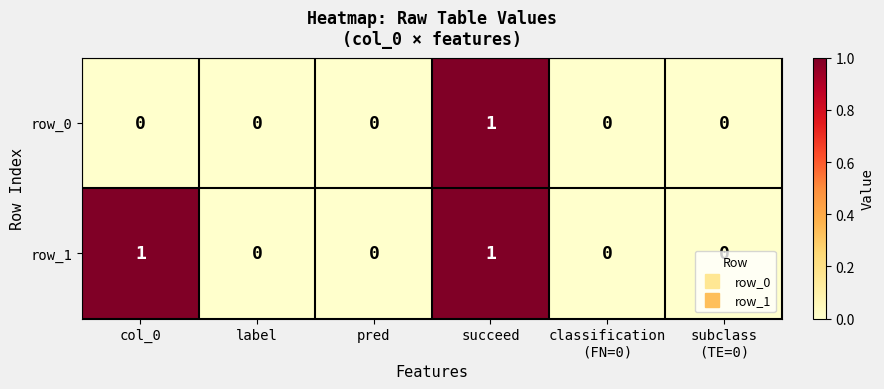

How many values in row_1 are above zero?

2